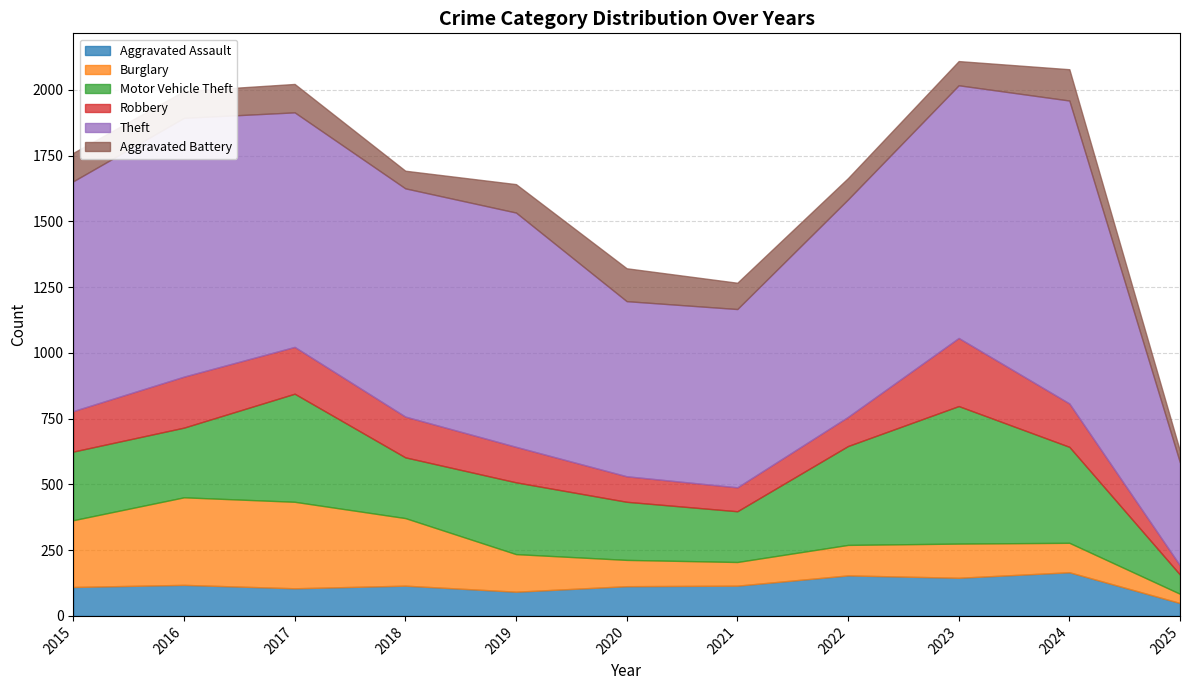

What are all the series names shown in the legend?

Aggravated Assault, Burglary, Motor Vehicle Theft, Robbery, Theft, Aggravated Battery